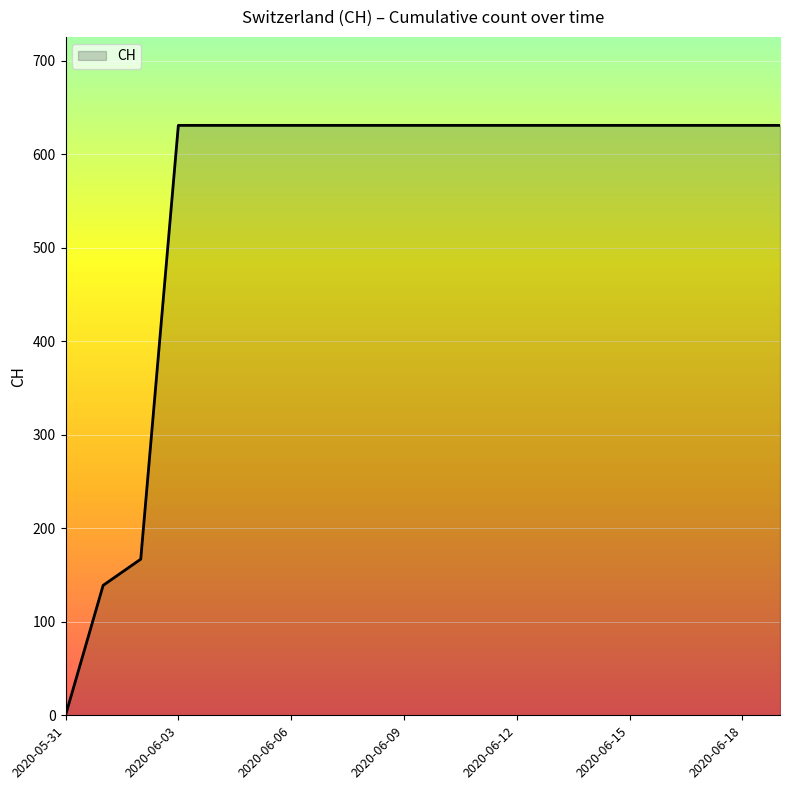

What is the difference between the maximum and minimum values?

631